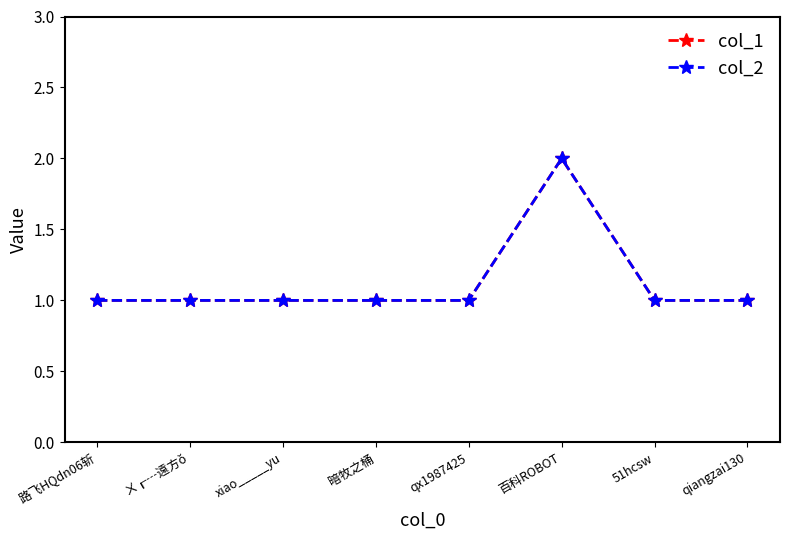

At which category is the sum across all series the highest?

百科ROBOT